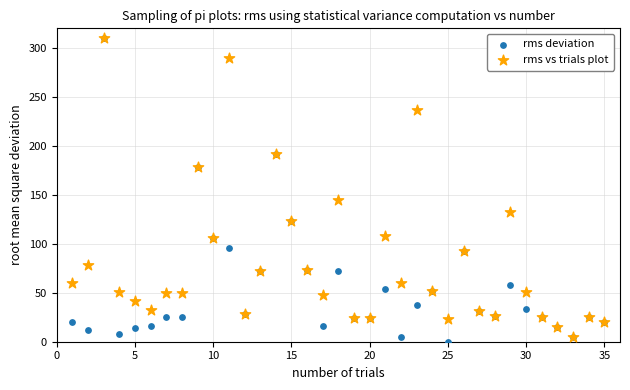

Which series contains the lowest Y value?

rms deviation